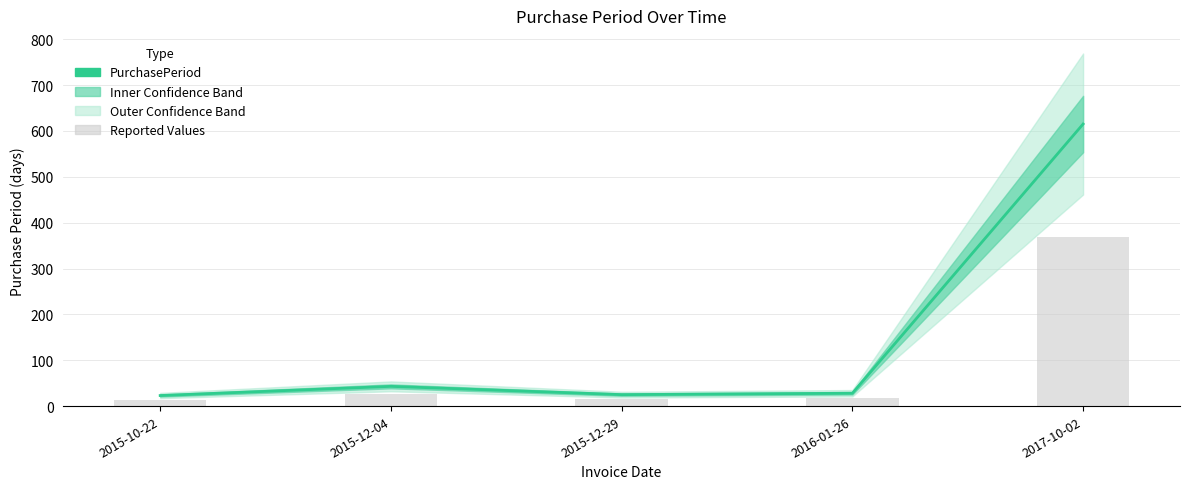

Where is Reported Values nearest to the value 191?

2015-12-04